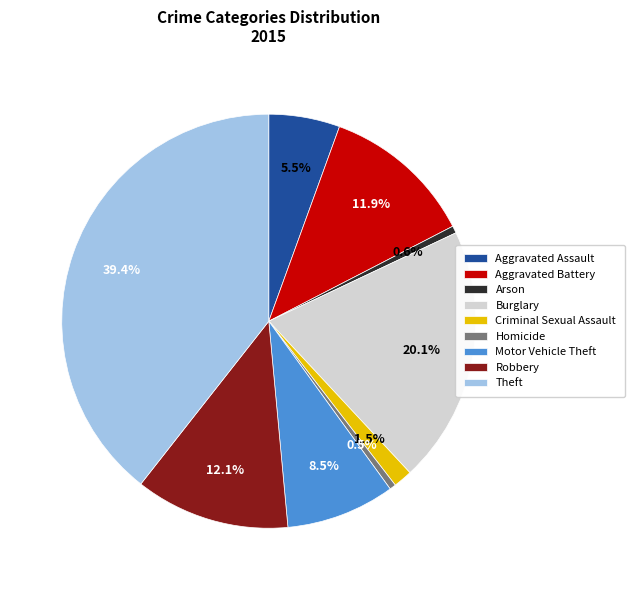

How many slices are in this pie chart?

9